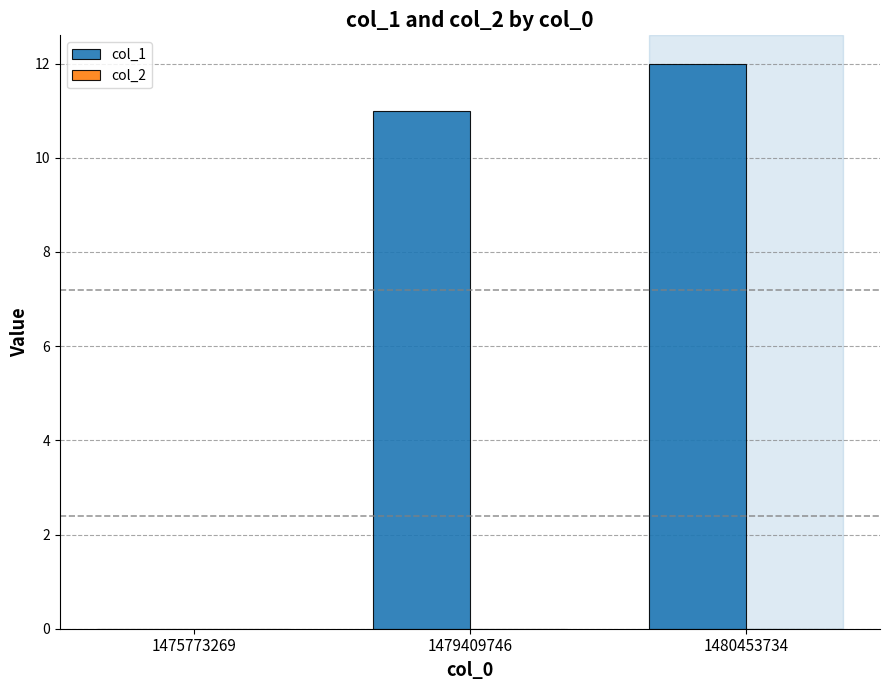

True or false: the data shows 12 at 1480453734.

True